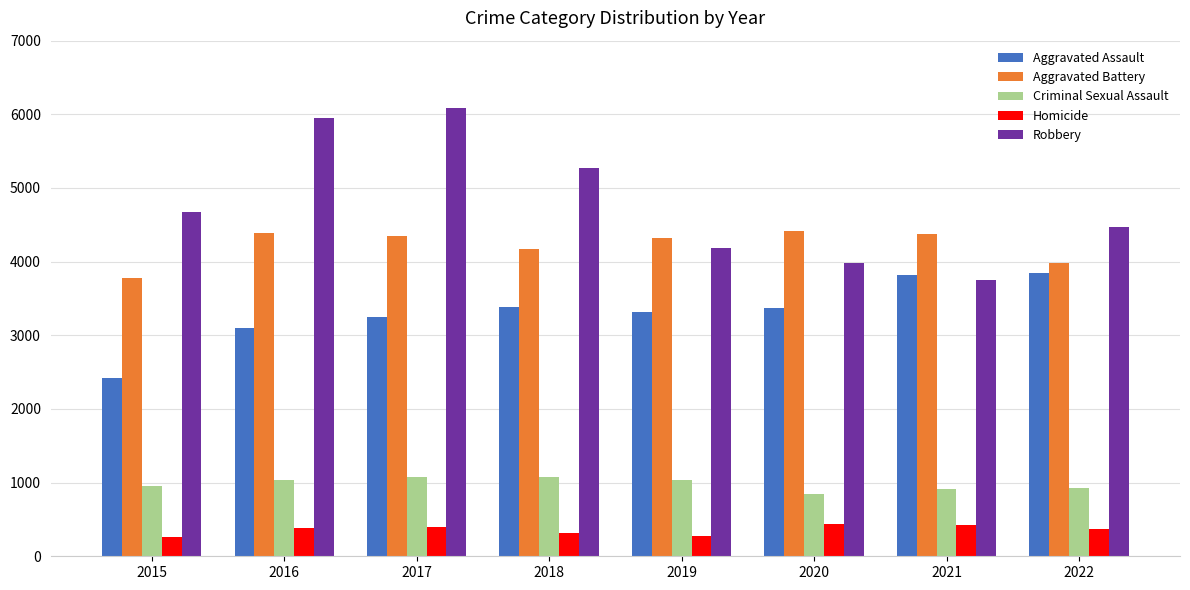

Is it true that Criminal Sexual Assault equals 1074 at 2018?

True